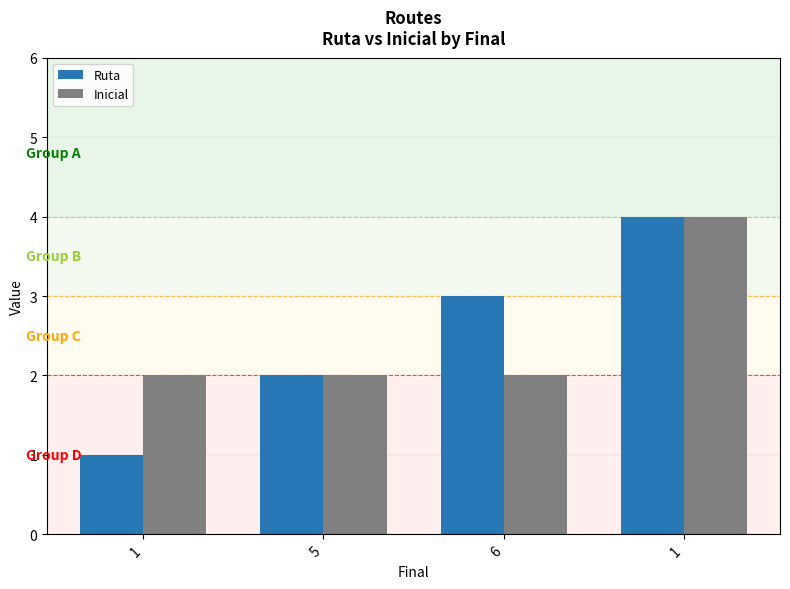

What are all the series names shown in the legend?

Ruta, Inicial